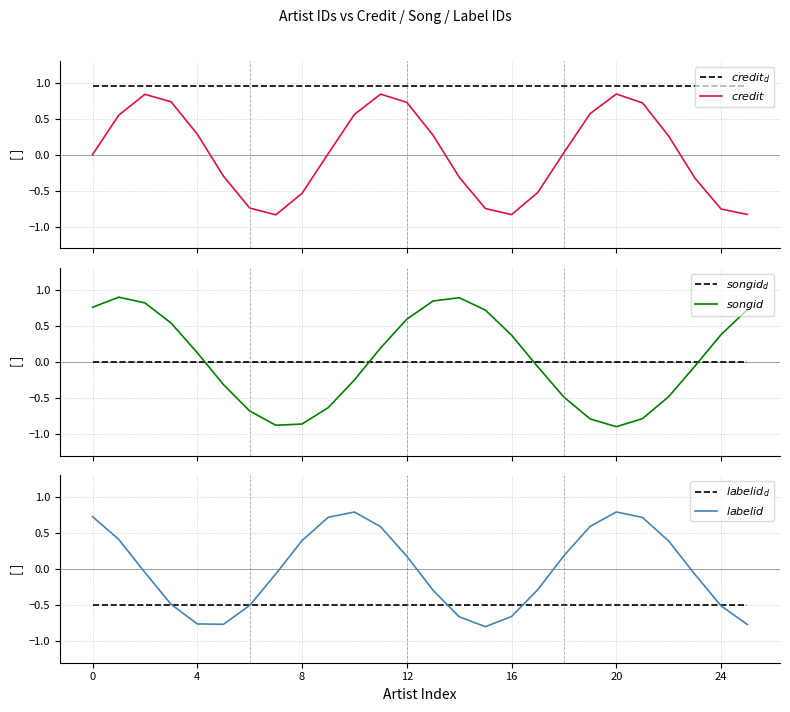

What is the label of the 10th point from the left?

9